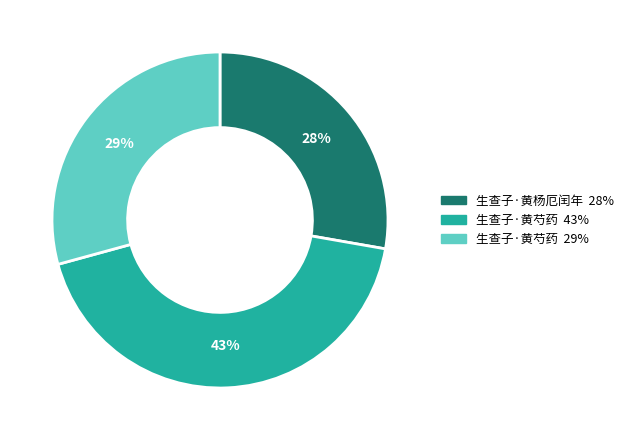

Count the number of slices in the pie.

3